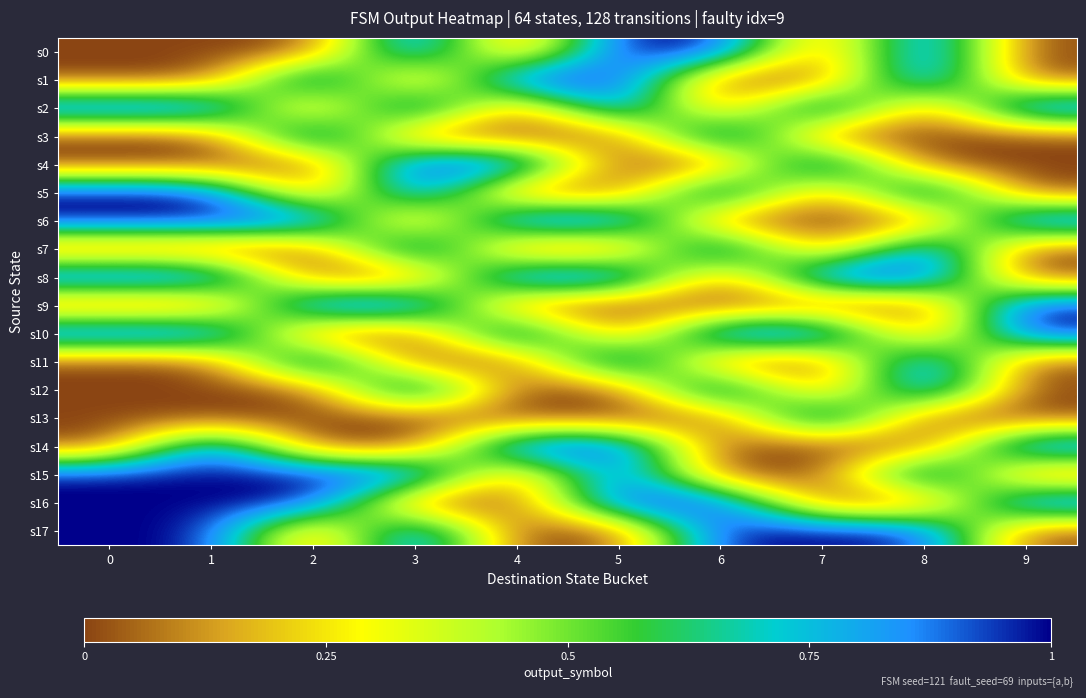

Count the number of categories in the chart.

10